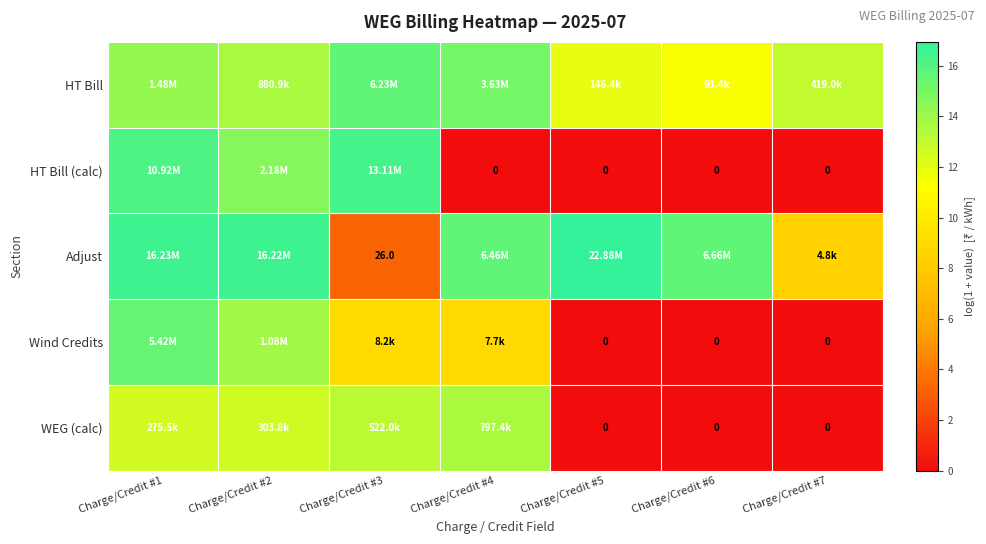

Rank the series by their maximum value, from lowest to highest.

WEG (calc), Wind Credits, HT Bill, HT Bill (calc), Adjust